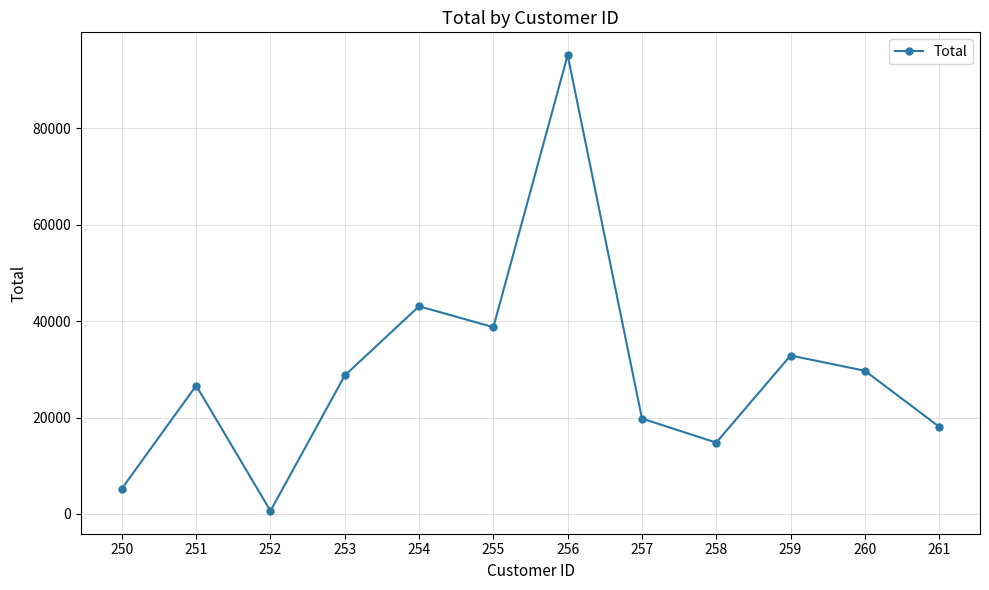

The chart shows a value of 5255.2 at 250. True or false?

True